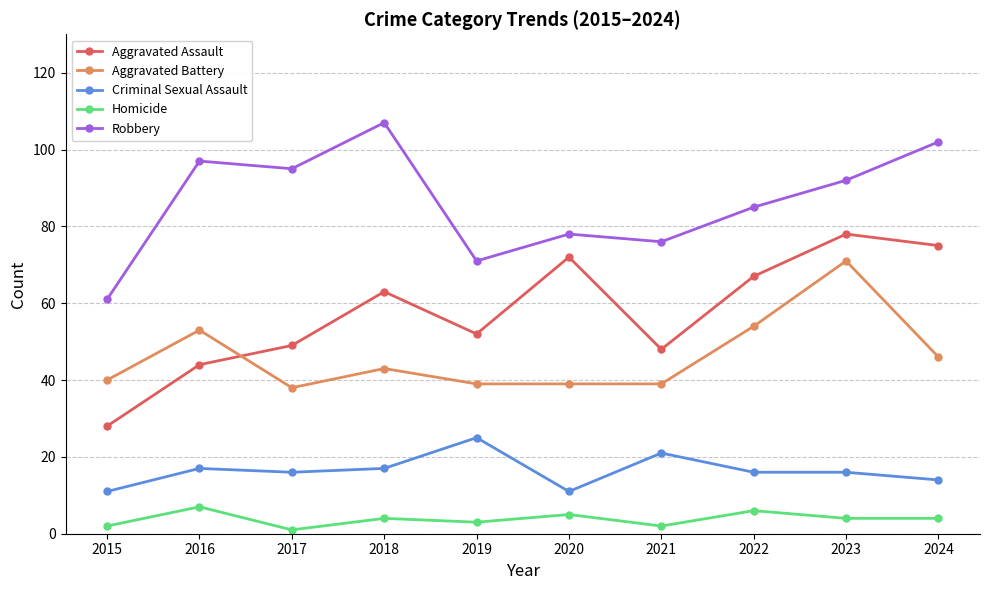

What are all the series names shown in the legend?

Aggravated Assault, Aggravated Battery, Criminal Sexual Assault, Homicide, Robbery